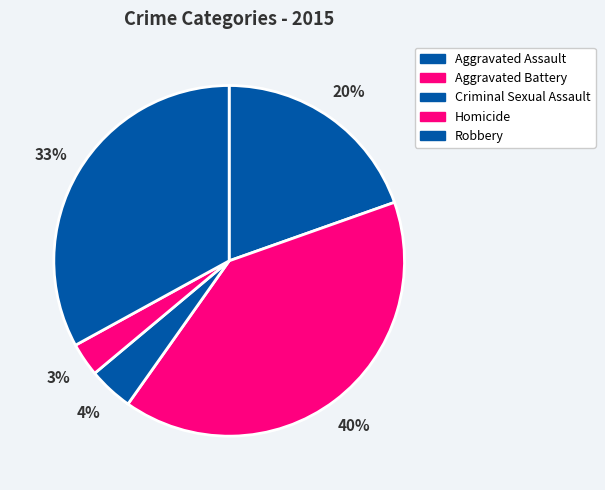

To the nearest percent, what is the combined percentage of Aggravated Assault and Aggravated Battery?

60%